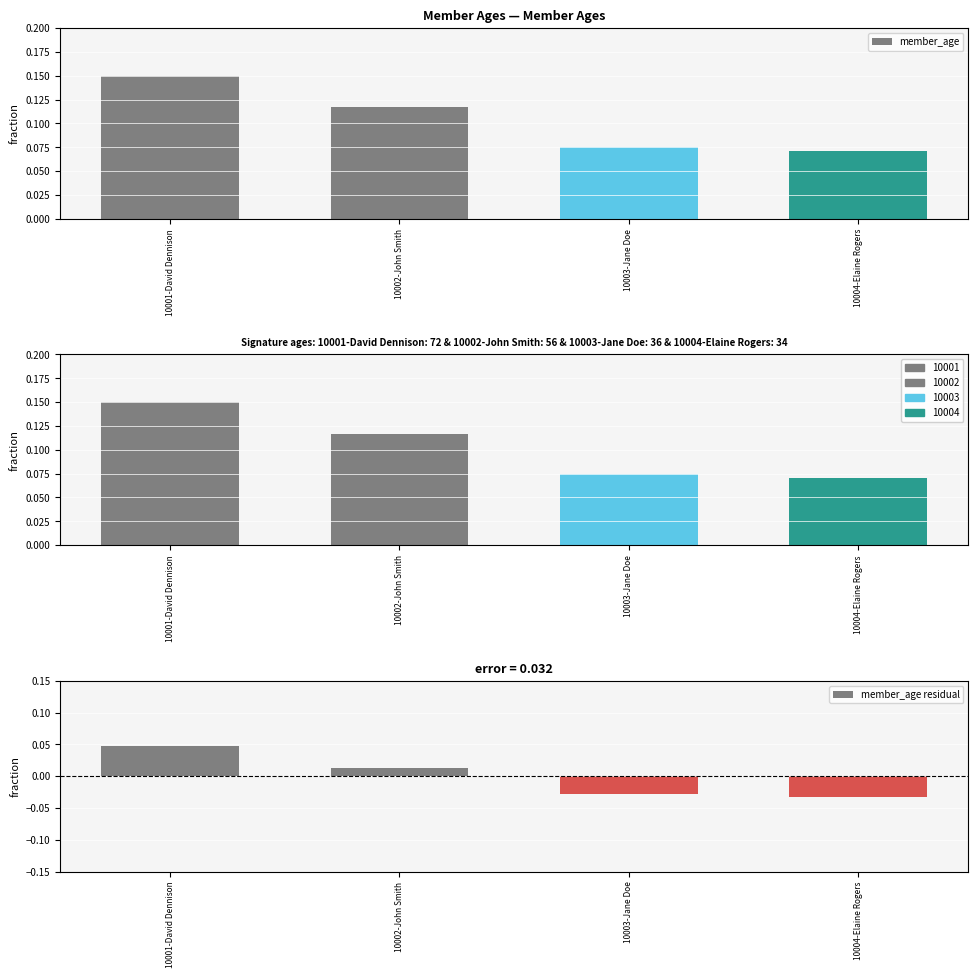

Count the member_age values in the range 0 to 1.

4